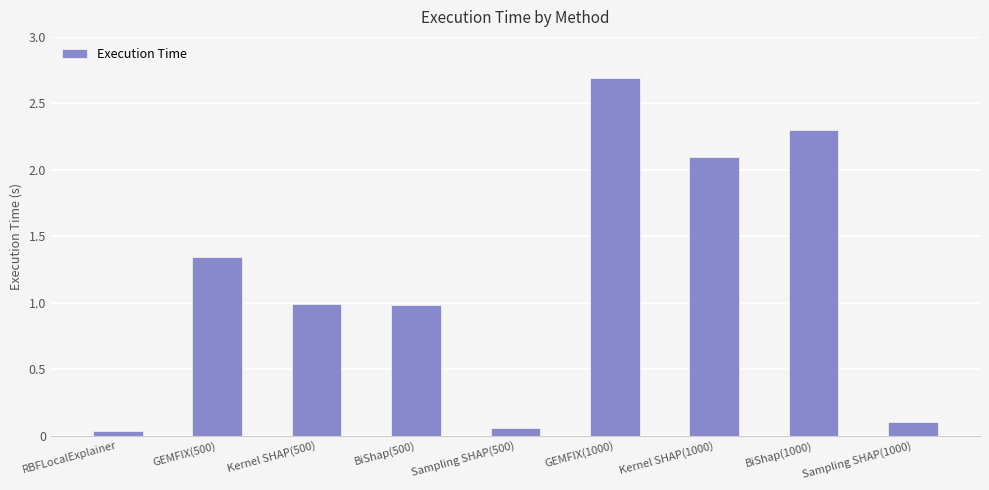

What position from the right is GEMFIX(1000)?

4